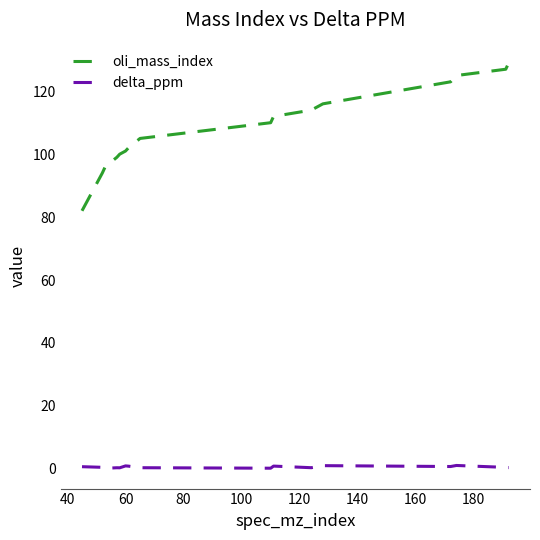

List the series in order of their peak value, lowest first.

delta_ppm, oli_mass_index